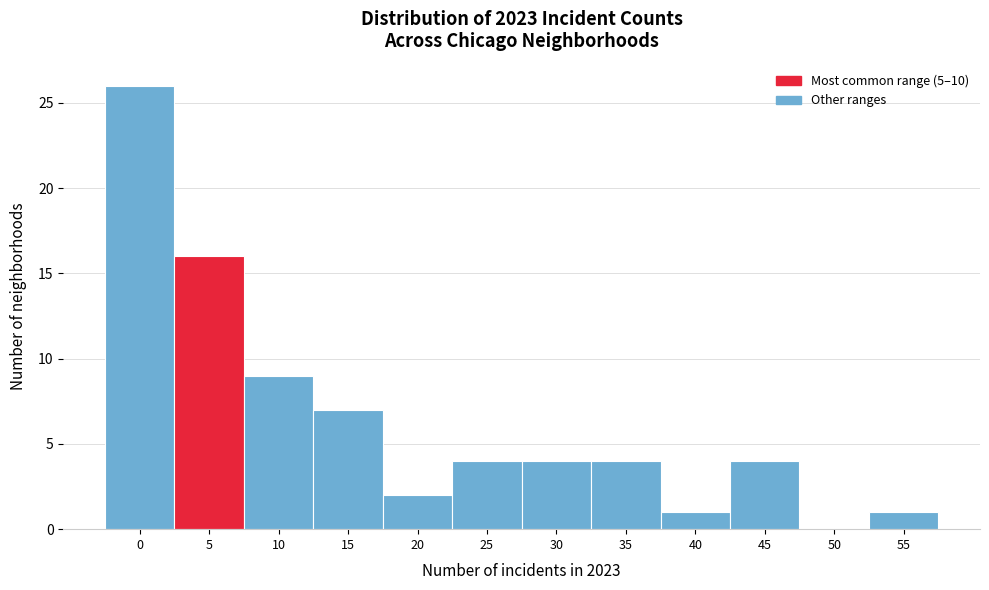

Reading left to right, what are all the values shown in this chart?

0=26	5=16	10=9	15=7	20=2	25=4	30=4	35=4	40=1	45=4	50=0	55=1